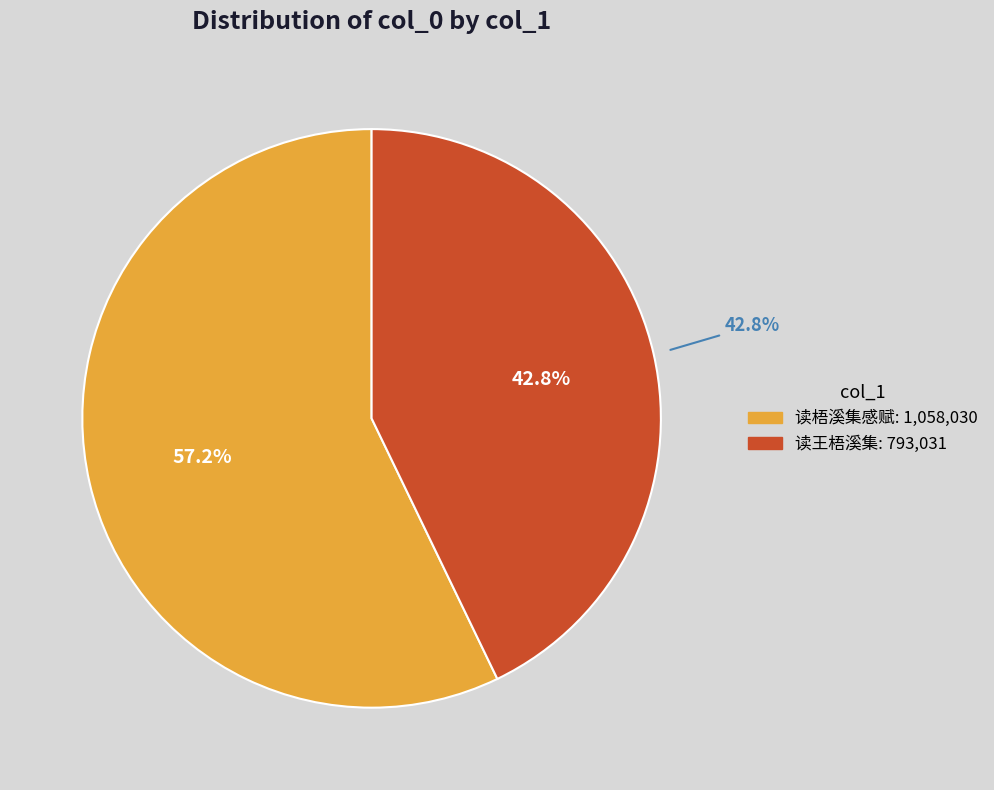

True or false: 读梧溪集感赋 accounts for 6% of the total.

False